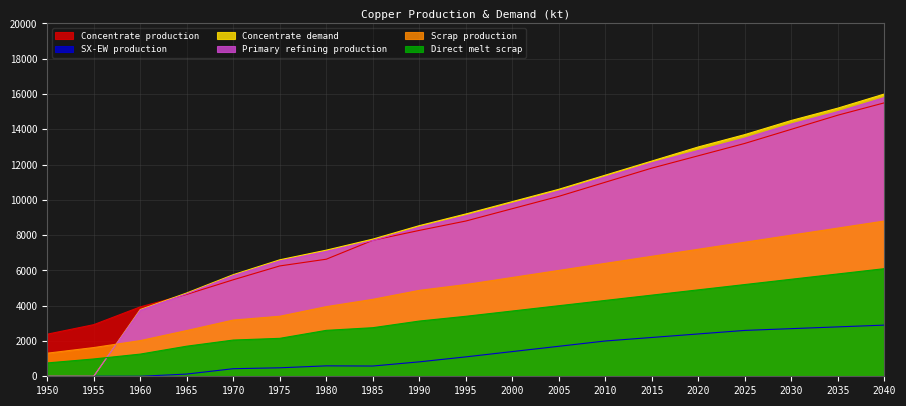

True or false: Primary refining production has a value of -4743.6 at 1950.

False